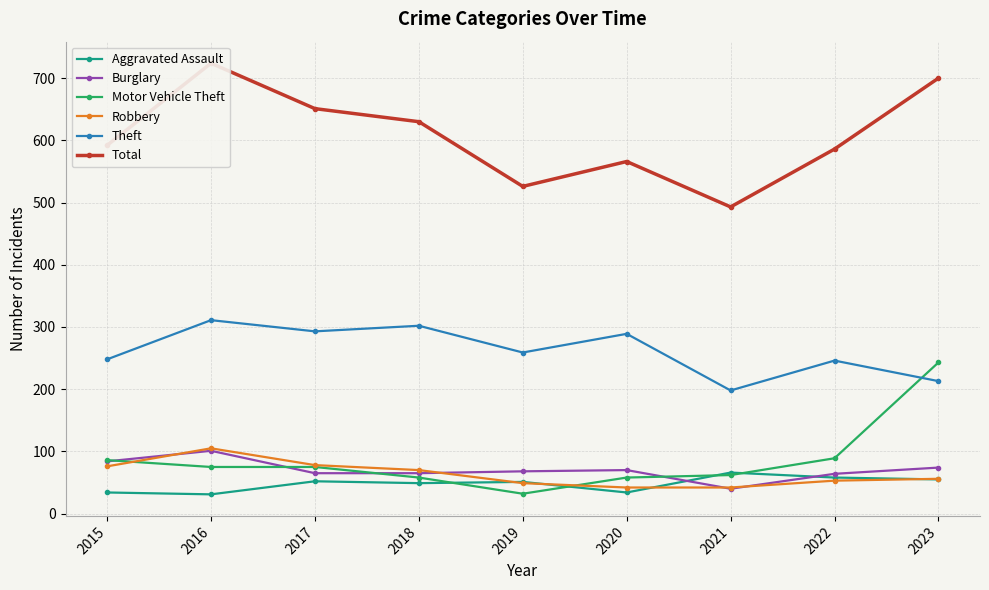

What is the spread (max minus min) of values at 2022?

533